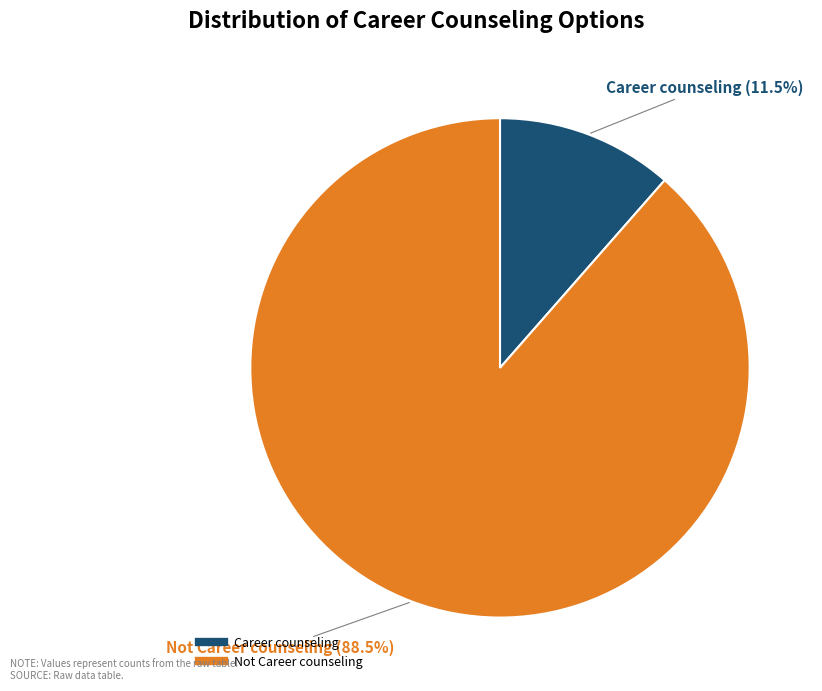

Which has a higher value, Career counseling or Not Career counseling?

Not Career counseling